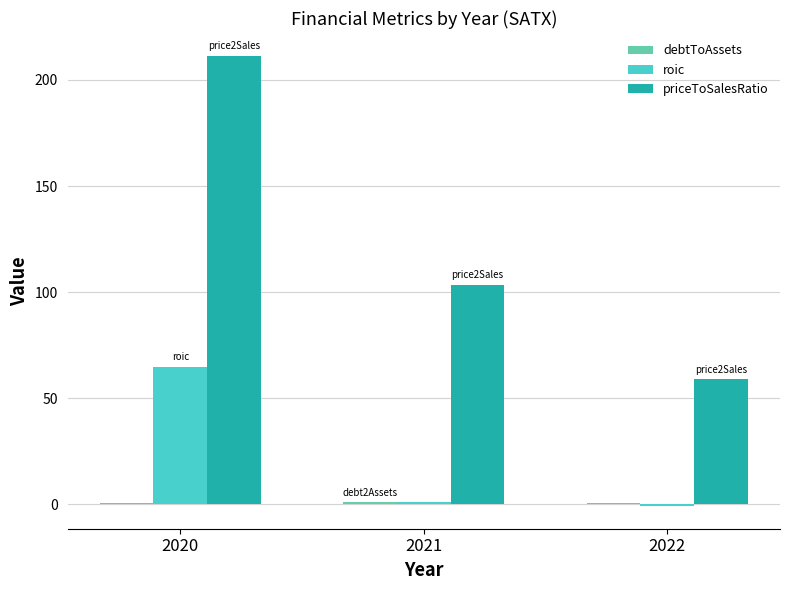

The value of priceToSalesRatio at 2020 is 375.5. True or false?

False